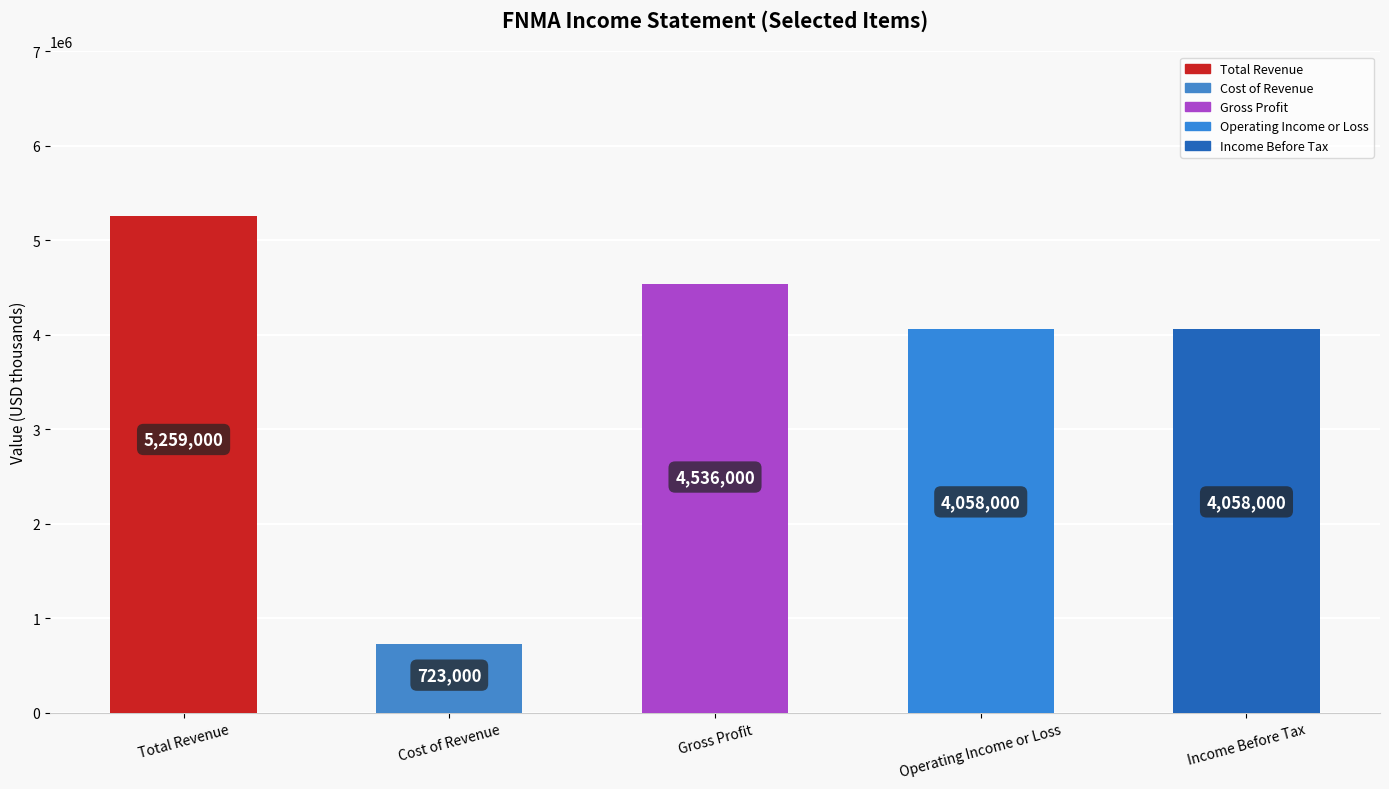

Which category has the lowest value across all series?

Cost of Revenue